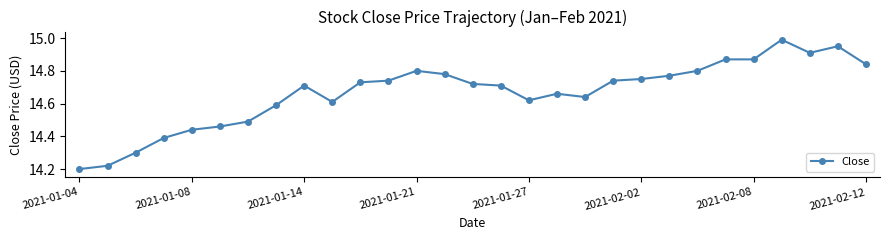

What is the difference between the second highest and second lowest values?

0.7